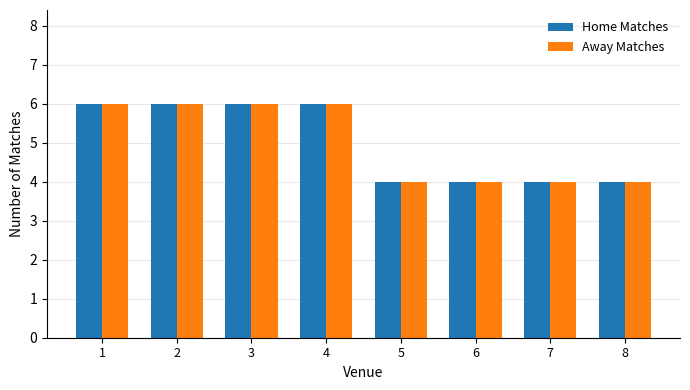

What is the sum of the Away Matches values at 2 and 1?

12